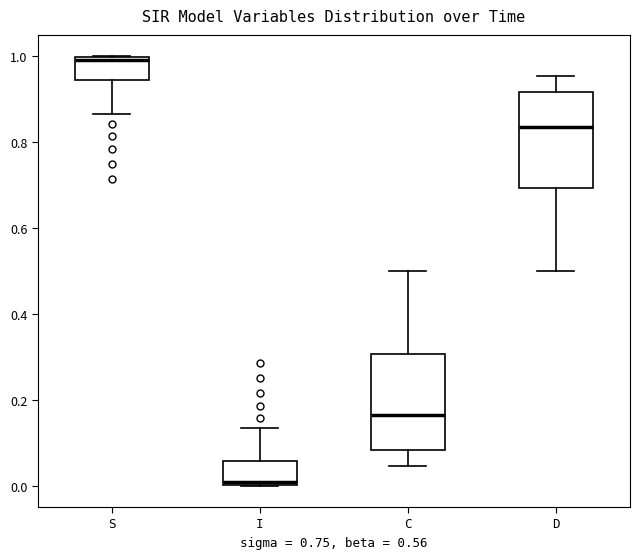

Reading left to right, transcribe this box plot: for each box, give where its median line is, the range the box spans, and where its two whiskers end, as read against the y-axis. The values are not printed on the chart, so give them approximately, as read against the axis.

S: median 1.00 (just below the box's upper edge), box 0.94 to 1.00, whiskers 0.86 to 1.00
I: median 0.00 (just above the box's lower edge), box 0.00 to 0.06, whiskers 0.00 to 0.14
C: median 0.16, box 0.08 to 0.30, whiskers 0.04 to 0.50
D: median 0.84, box 0.70 to 0.92, whiskers 0.50 to 0.96